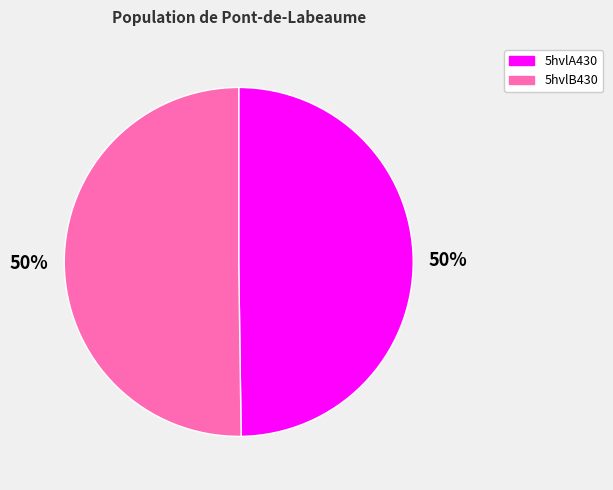

True or false: 5hvlB430 accounts for 50% of the total.

True